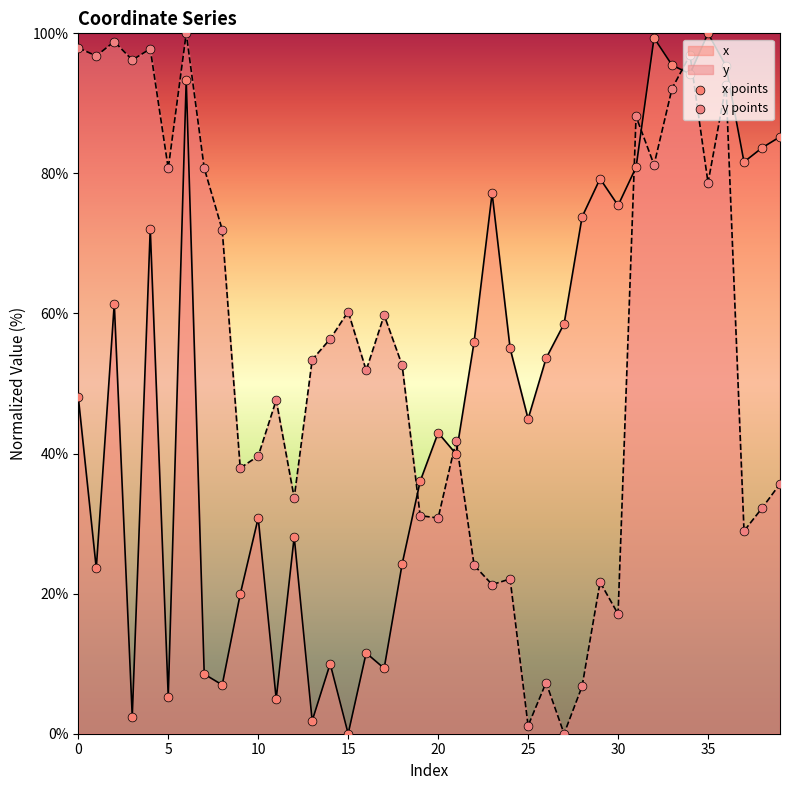

Which series reaches the maximum Y coordinate?

x